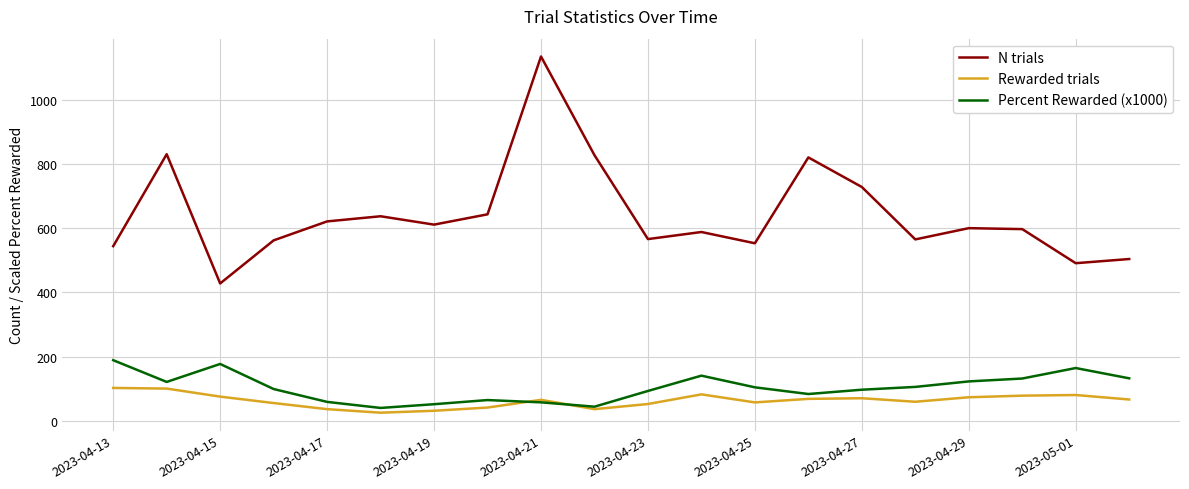

What is the minimum value shown in the chart?

26.0